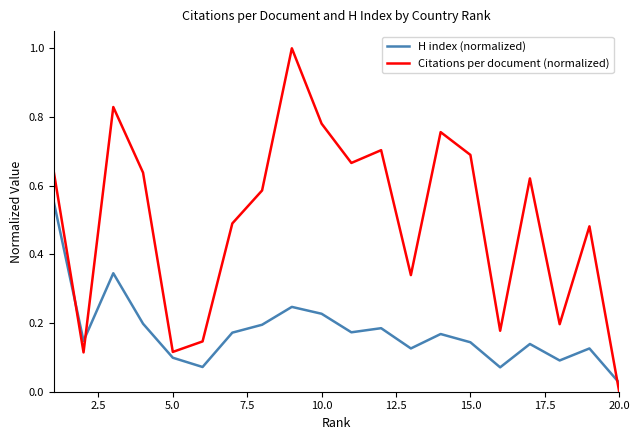

At how many categories does at least one series exceed 0?

20